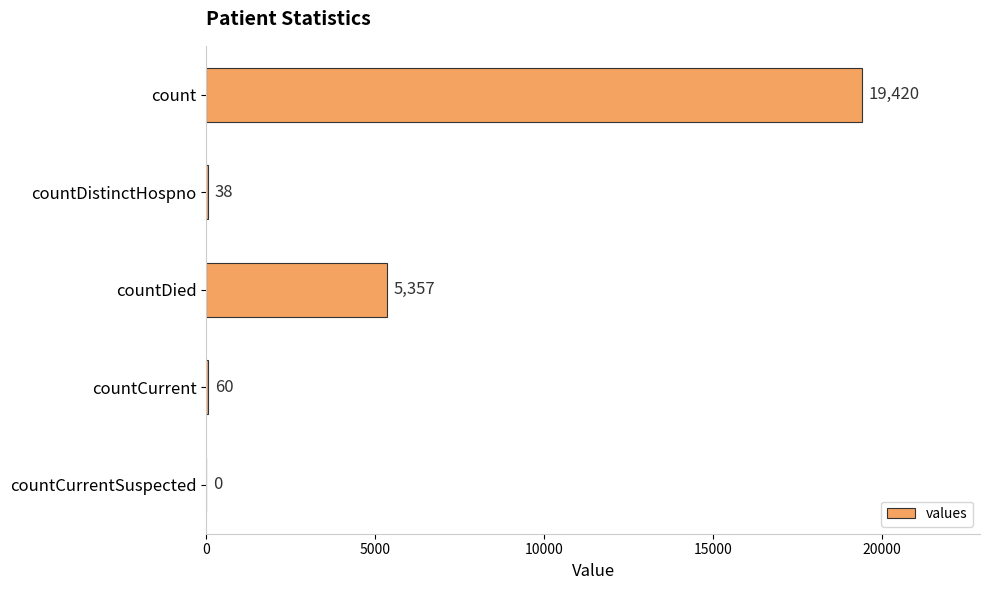

At which label is the value closest to 9710?

countDied